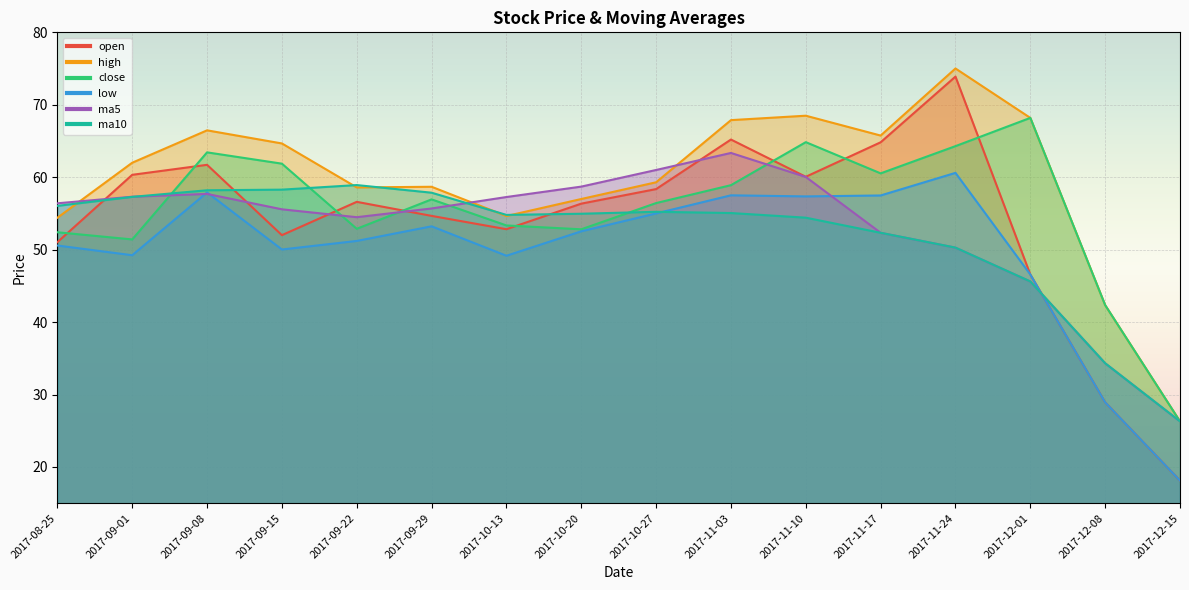

Where is high nearest to the value 50?

2017-08-25